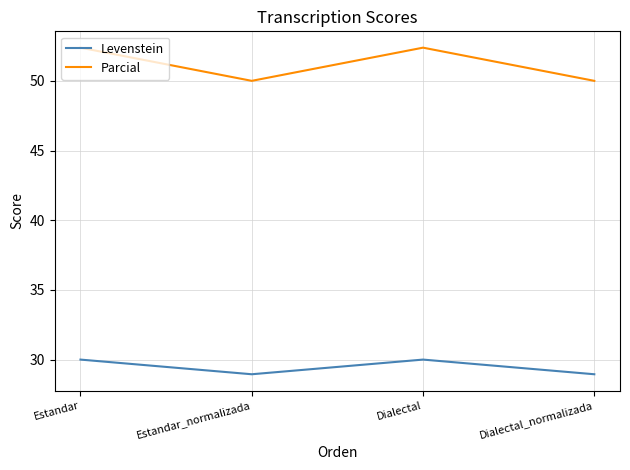

What is the sum of the Parcial values at Dialectal_normalizada and Estandar_normalizada?

100.0